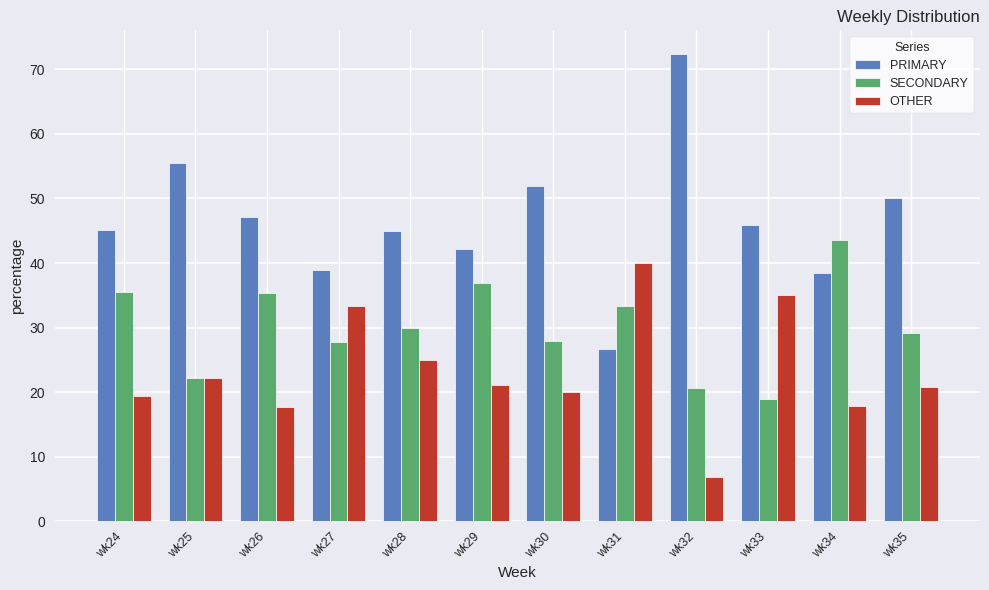

What is the difference between the second highest and minimum values in the SECONDARY series?

17.9